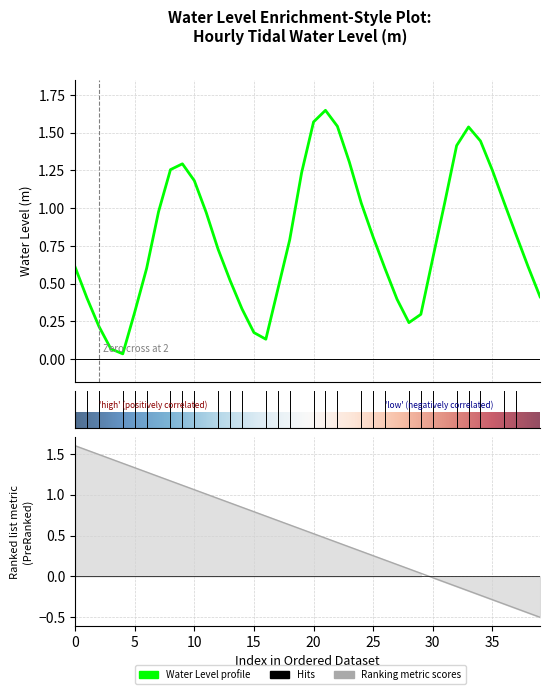

The value at 2024-09-01 19:00 is 0.6. True or false?

False